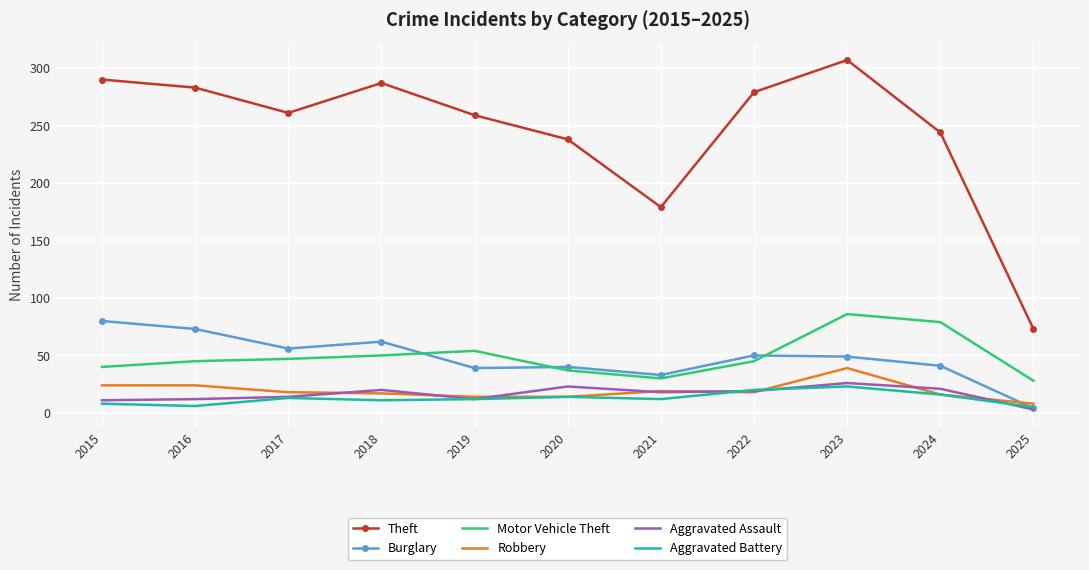

In Aggravated Assault, how many points are lower than both neighbors (excluding endpoints)?

2